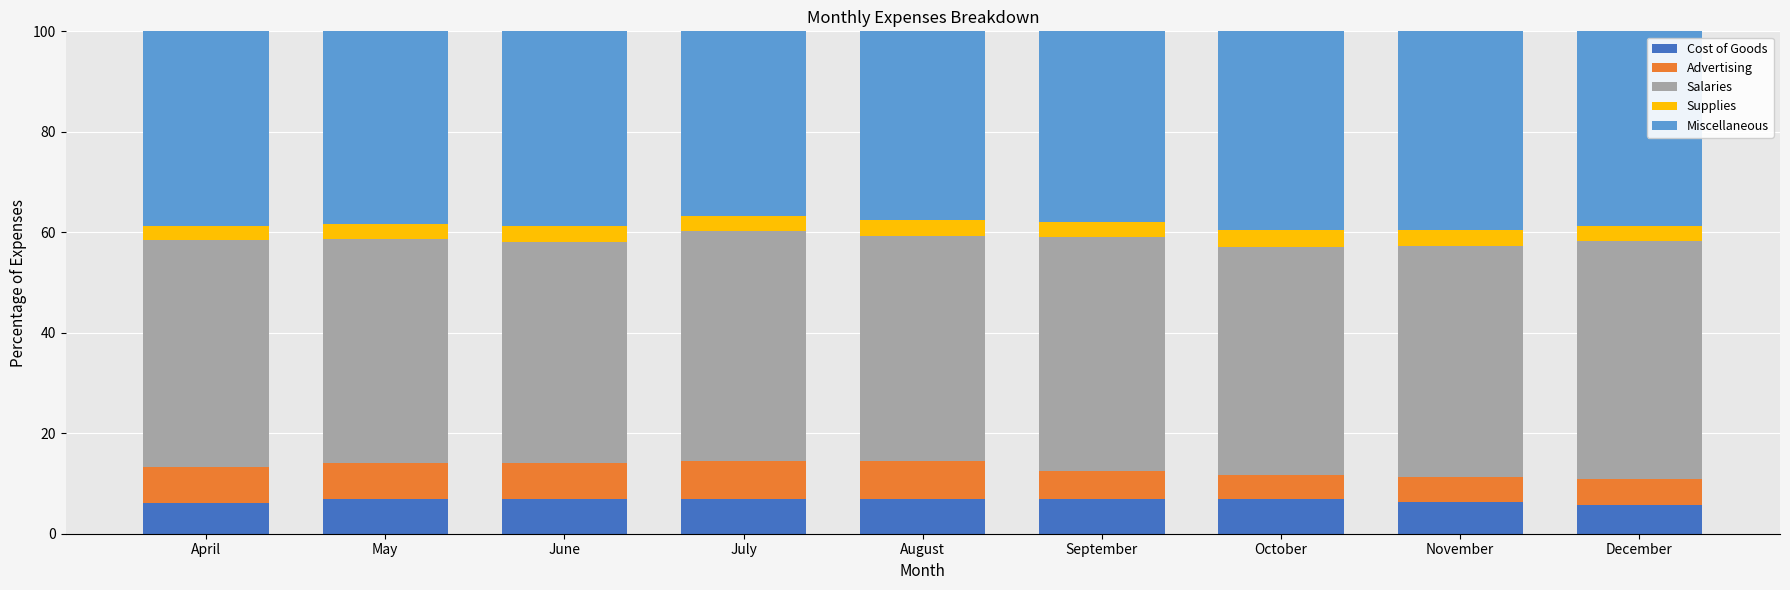

What is the total value across all series at August?

100.0